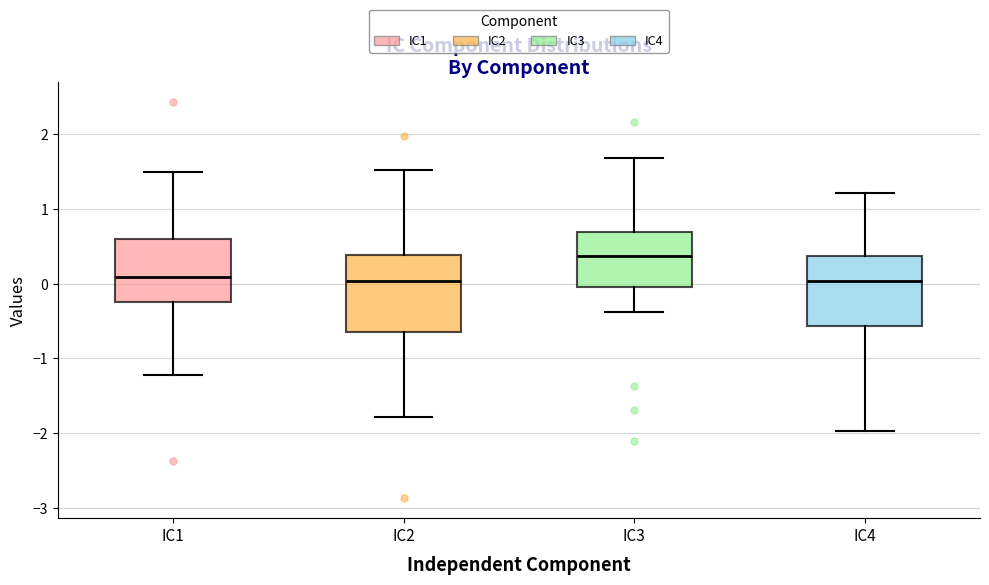

Reading left to right, read every box against the y-axis: the position of its median line, the range the box covers, and the ends of its whiskers. The values are not printed on the chart, so give them approximately, as read against the axis.

IC1: median 0.1, box -0.2 to 0.6, whiskers -1.2 to 1.5
IC2: median 0.0, box -0.6 to 0.4, whiskers -1.8 to 1.5
IC3: median 0.4, box 0.0 to 0.7, whiskers -0.4 to 1.7
IC4: median 0.0, box -0.6 to 0.4, whiskers -2.0 to 1.2